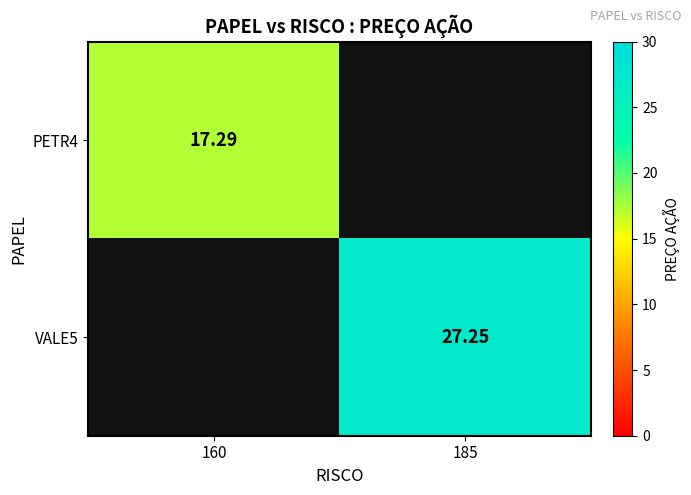

Where is PETR4 nearest to the value 17?

160